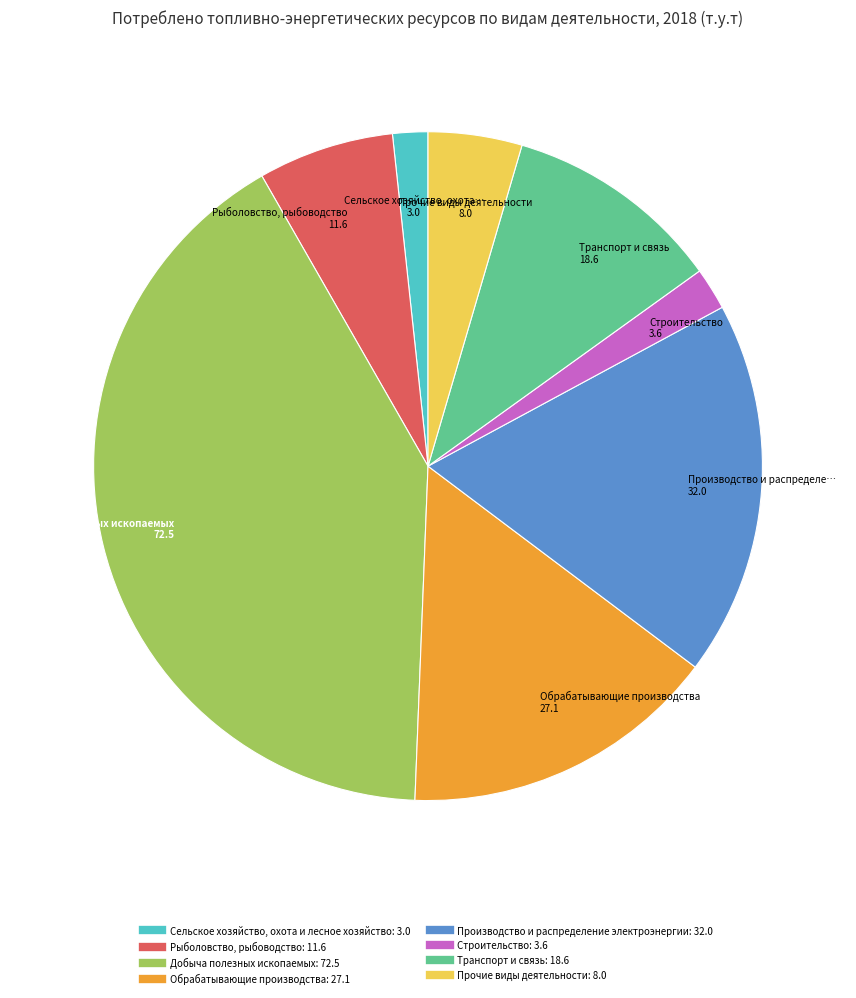

Is Добыча полезных ископаемых the majority of the pie?

No